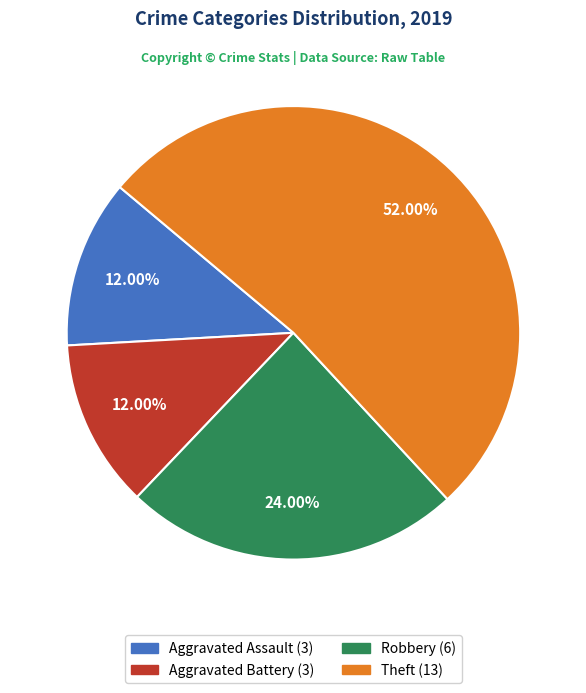

Approximately how many times larger is the value at Aggravated Battery compared to Robbery?

0.5